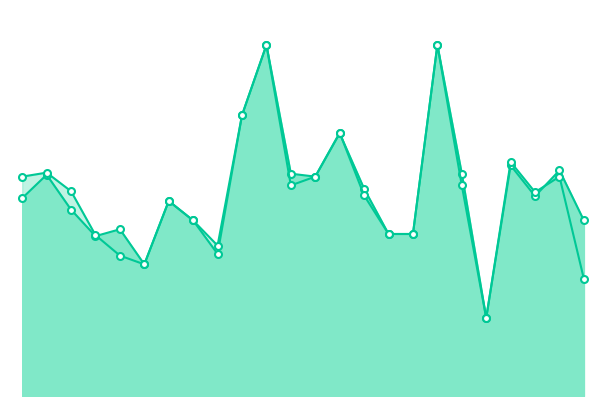

What is the highest value of the f1_line series?

1.0